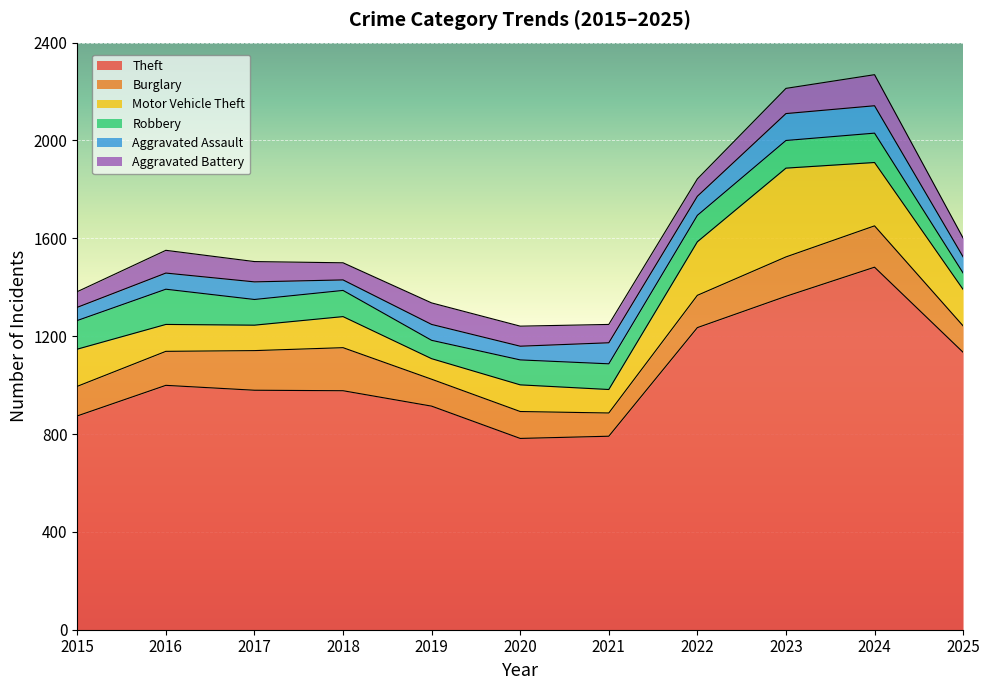

How many data points in Motor Vehicle Theft are above 127?

5